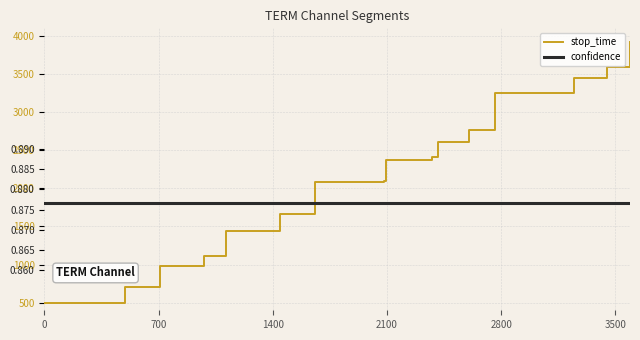

Which series has the widest spread of values?

stop_time